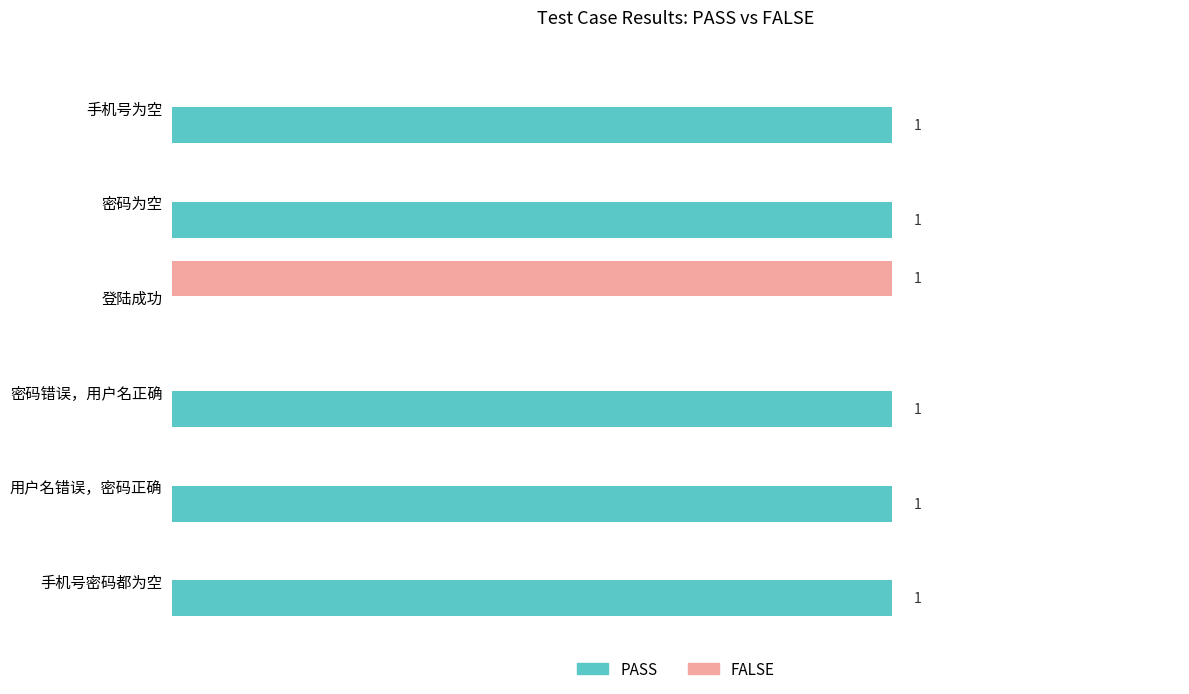

Where is PASS nearest to the value 0?

登陆成功